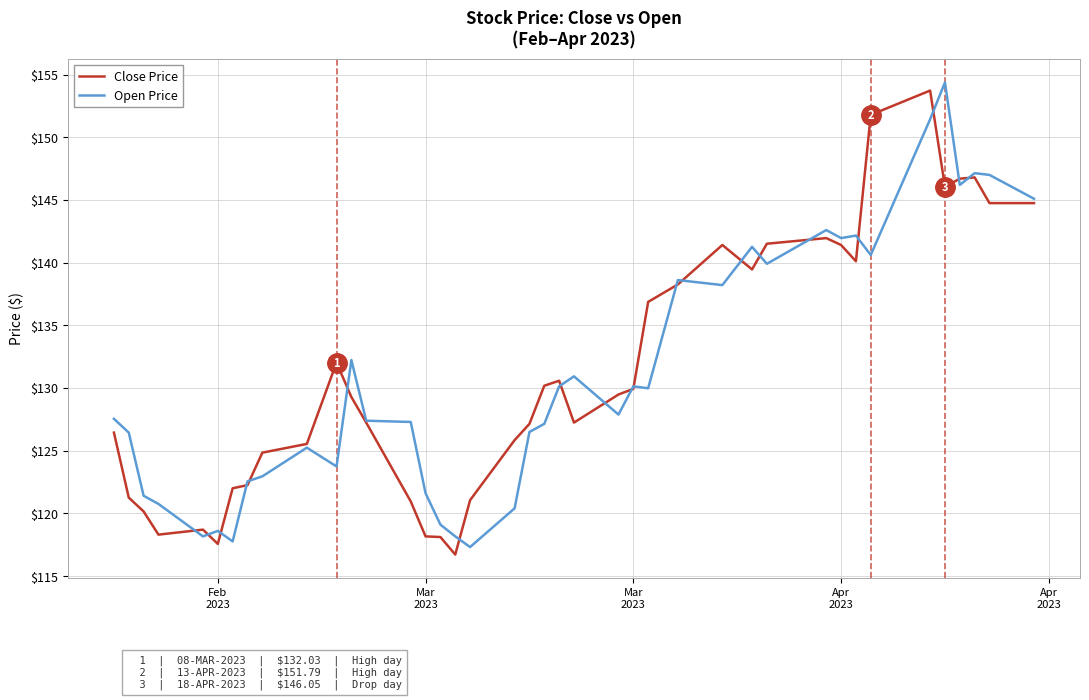

What is the highest value of the Open Price series?

154.4